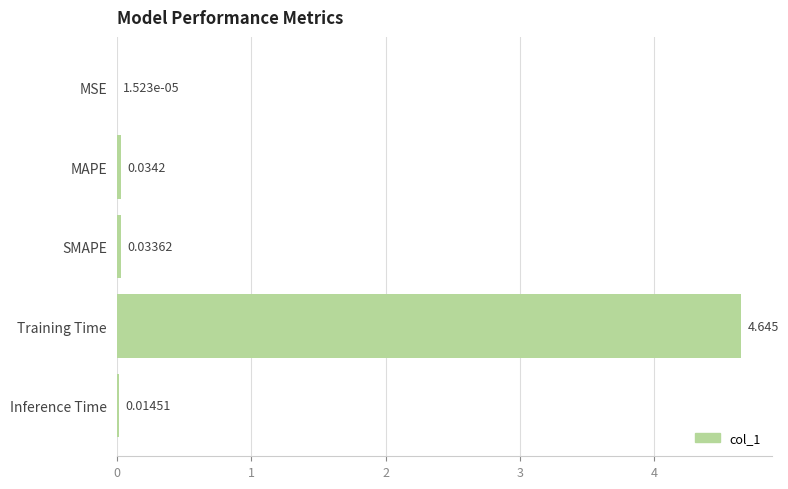

At which category does the chart reach its peak across all series?

Training Time